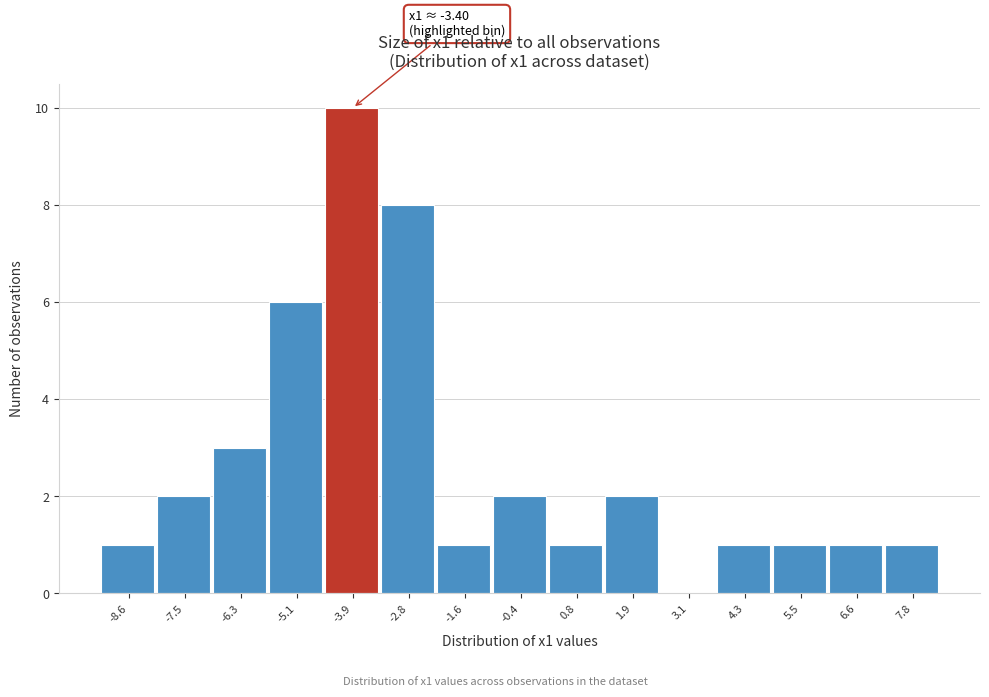

Reading right to left, what are all the values shown in this chart?

7.8=1	6.6=1	5.5=1	4.3=1	3.1=0	1.9=2	0.8=1	-0.4=2	-1.6=1	-2.8=8	-3.9=10	-5.1=6	-6.3=3	-7.5=2	-8.6=1